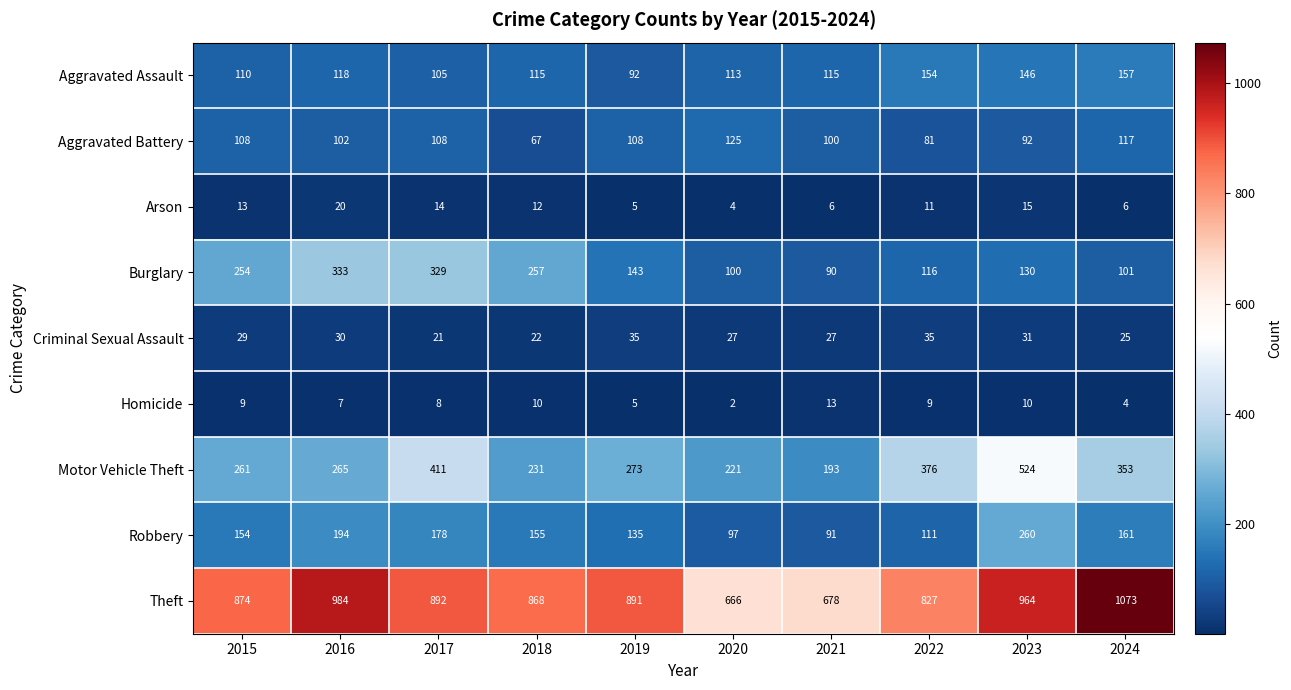

At how many categories does at least one series exceed 195?

10